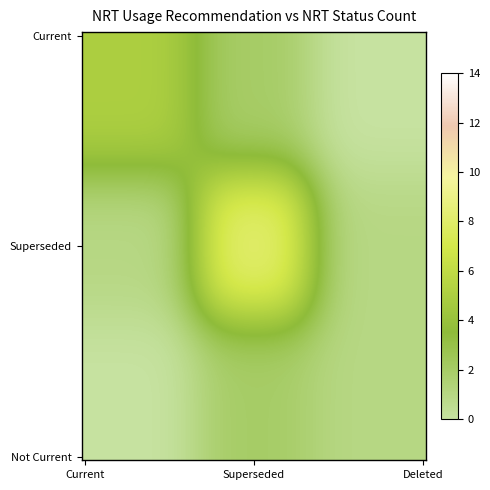

Reading left to right, transcribe all the data shown in this chart.

Current_Current=5	Current_Superseded=2	Current_Deleted=0	Superseded_Current=1	Superseded_Superseded=8	Superseded_Deleted=1	Not Current_Current=0	Not Current_Superseded=2	Not Current_Deleted=1